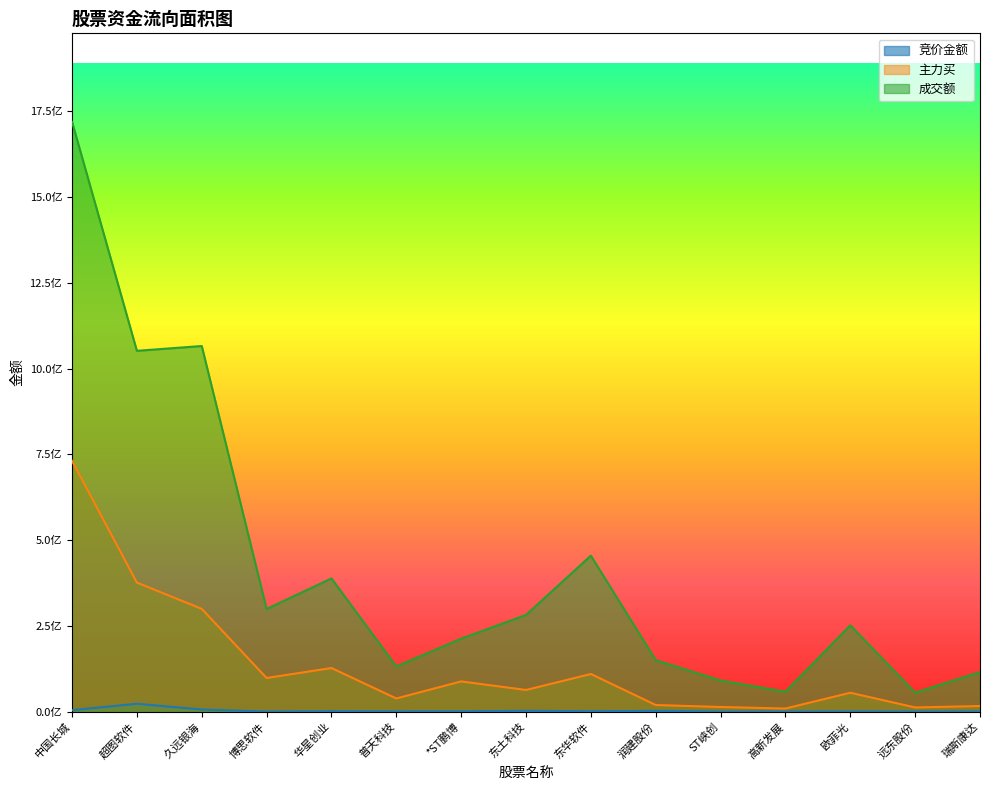

The 主力买 series shows 951913389 at 中国长城. True or false?

False